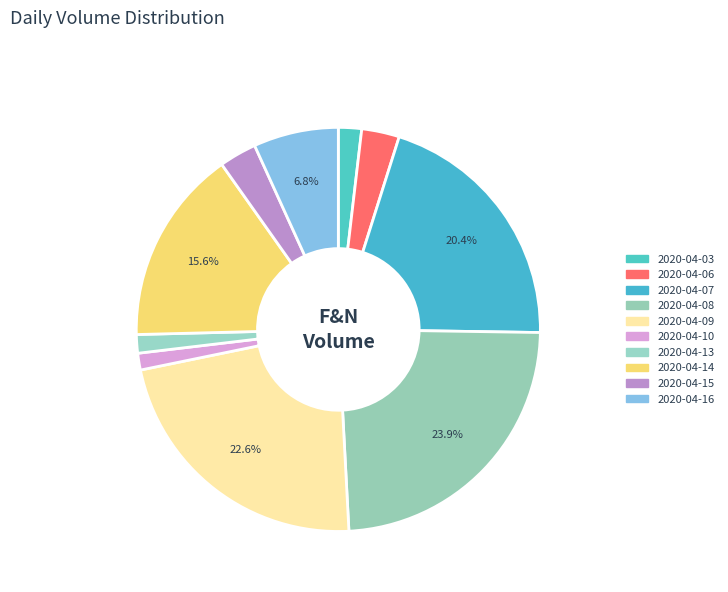

Count the number of slices in the pie.

10